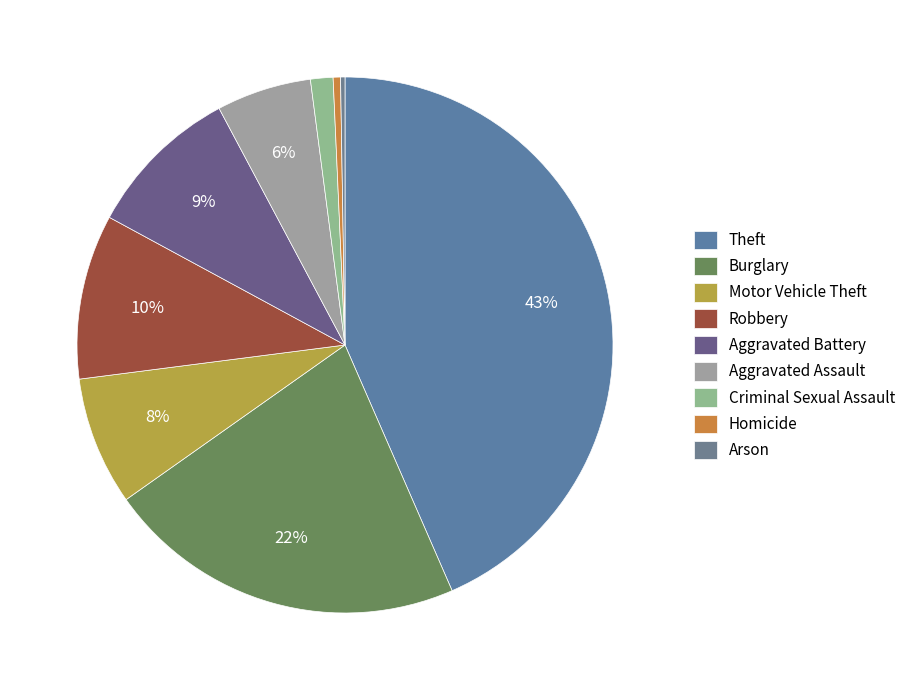

Which slice is the smallest?

Arson